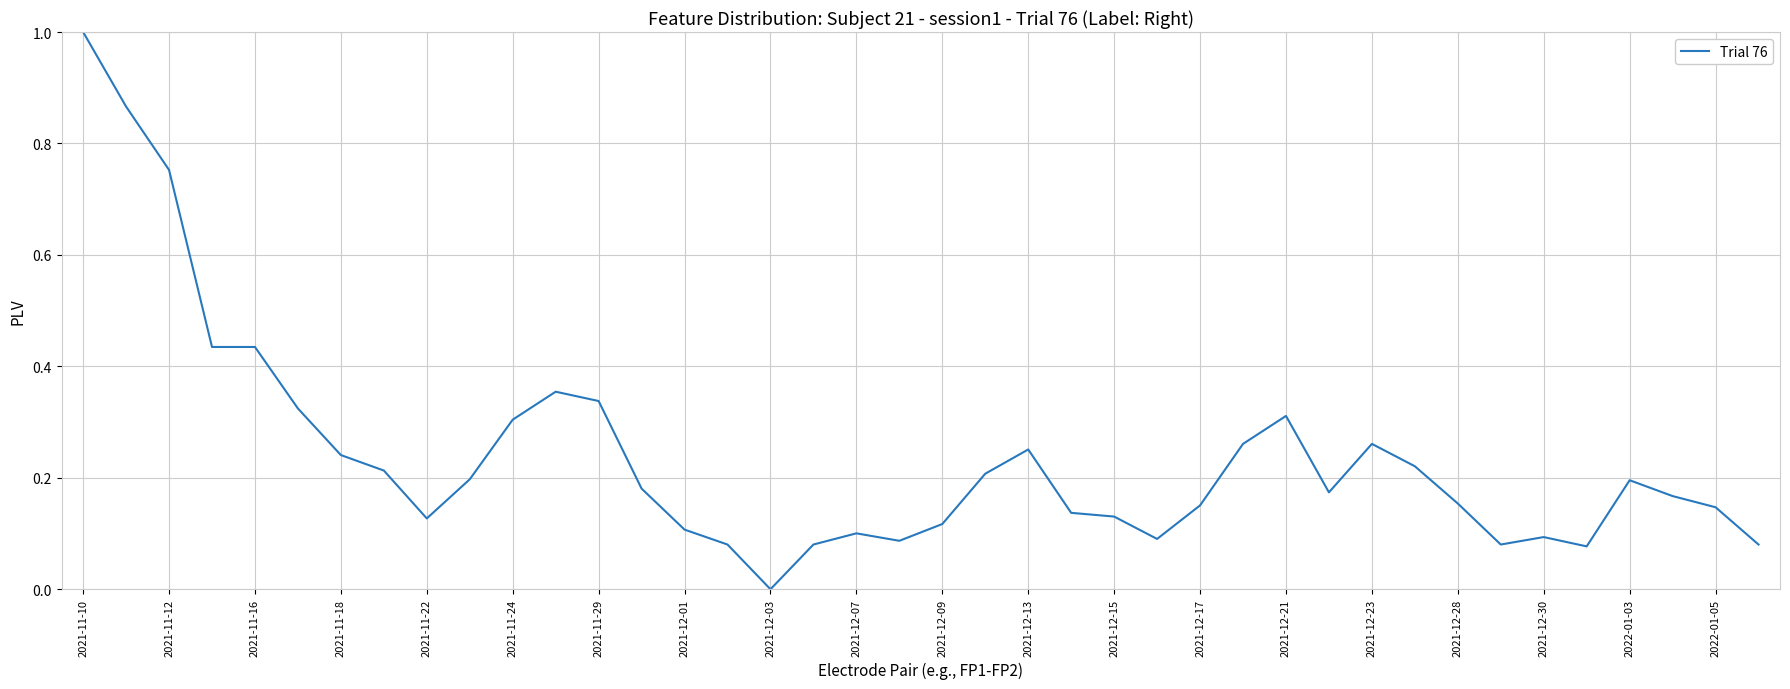

What is the difference between the maximum and minimum values?

1.0